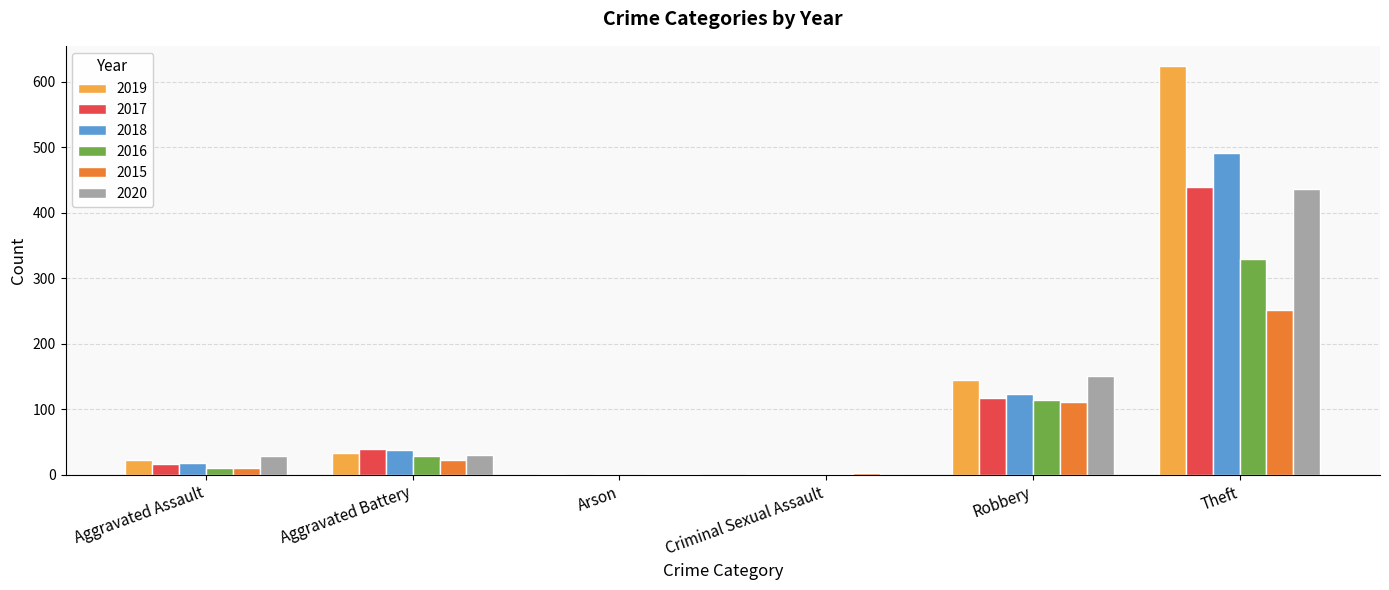

True or false: 2018 has a value of 123 at Robbery.

True